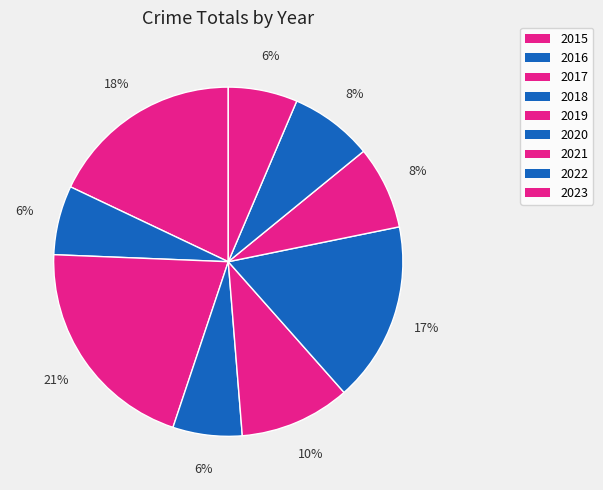

Count the number of slices in the pie.

9